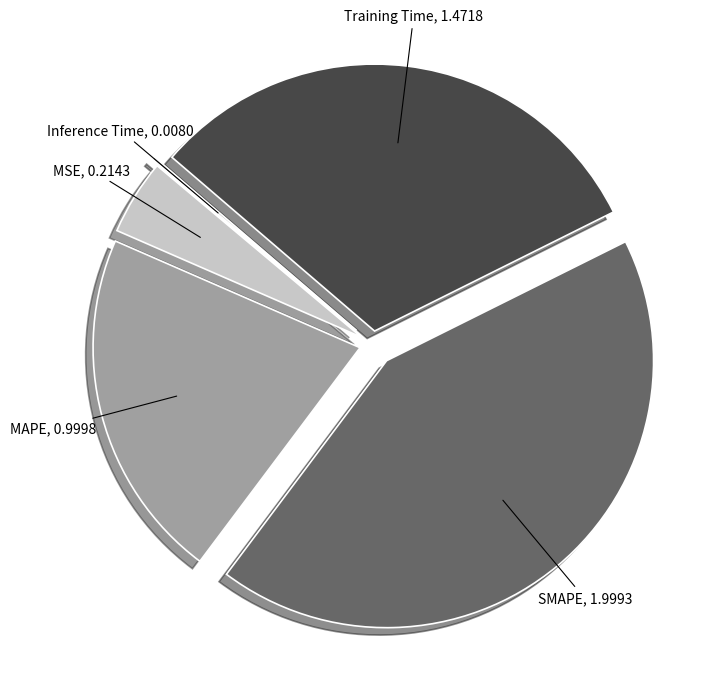

What is the largest slice in the pie chart?

SMAPE